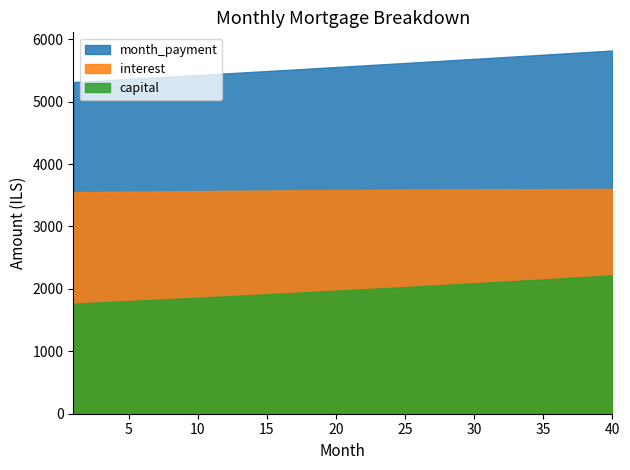

True or false: month_payment and interest cross at least once.

False